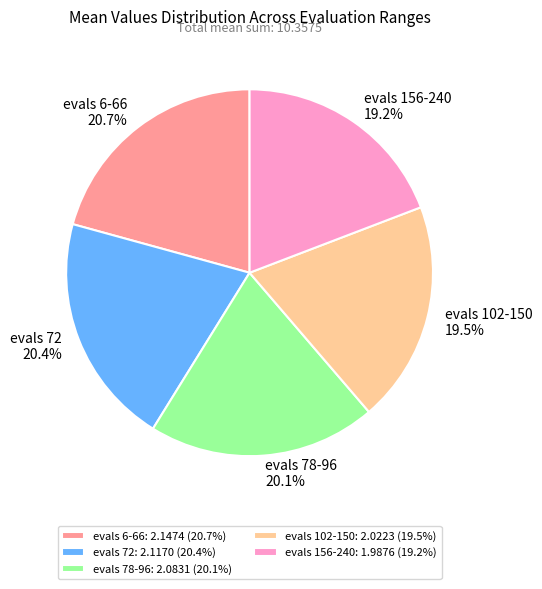

What percentage is the evals 6-66 slice, to the nearest percent?

21%